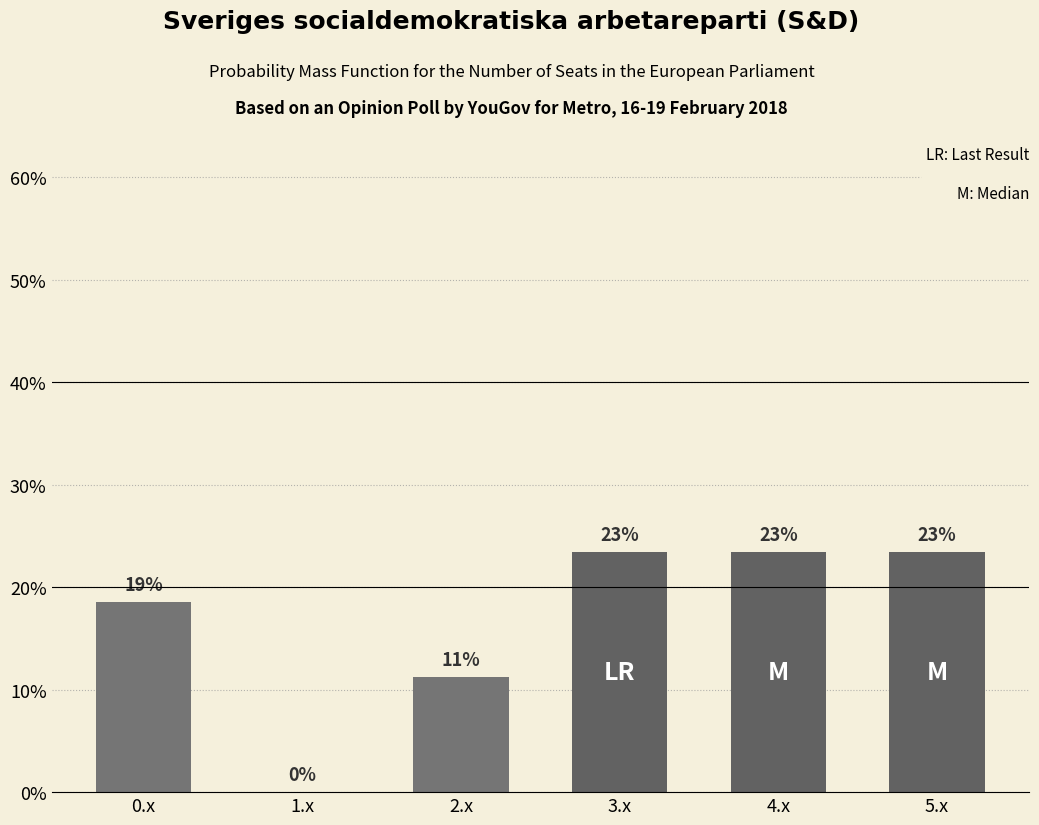

How many data points are less than 23?

3